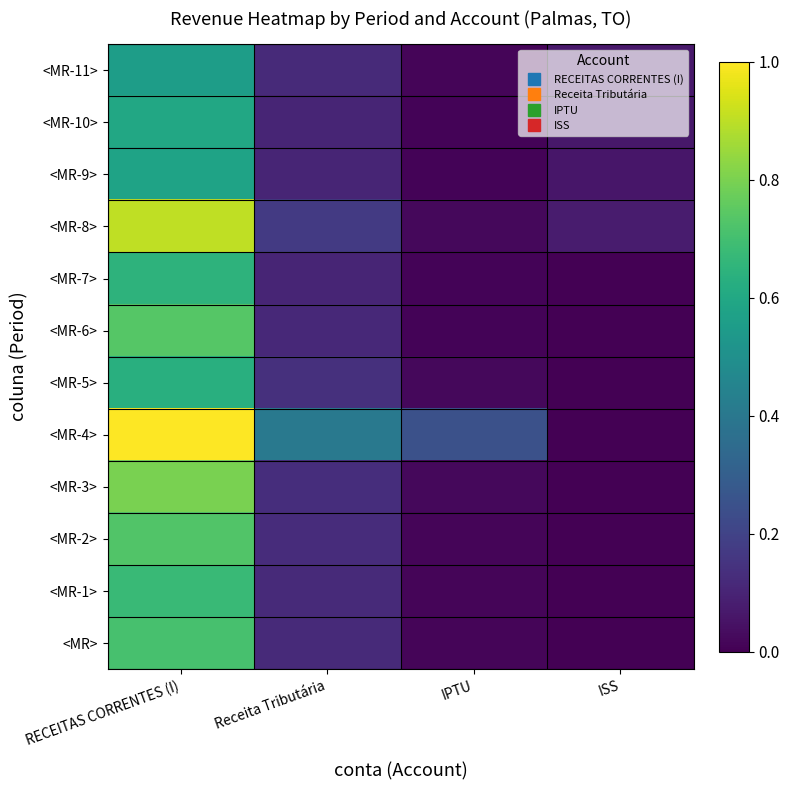

What is the difference between the highest and lowest values at Receita Tributária?

0.3